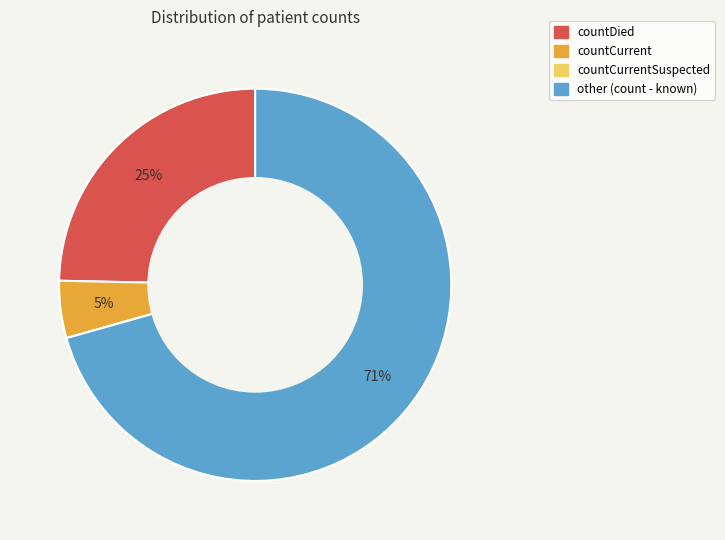

Does any single category account for the majority?

Yes